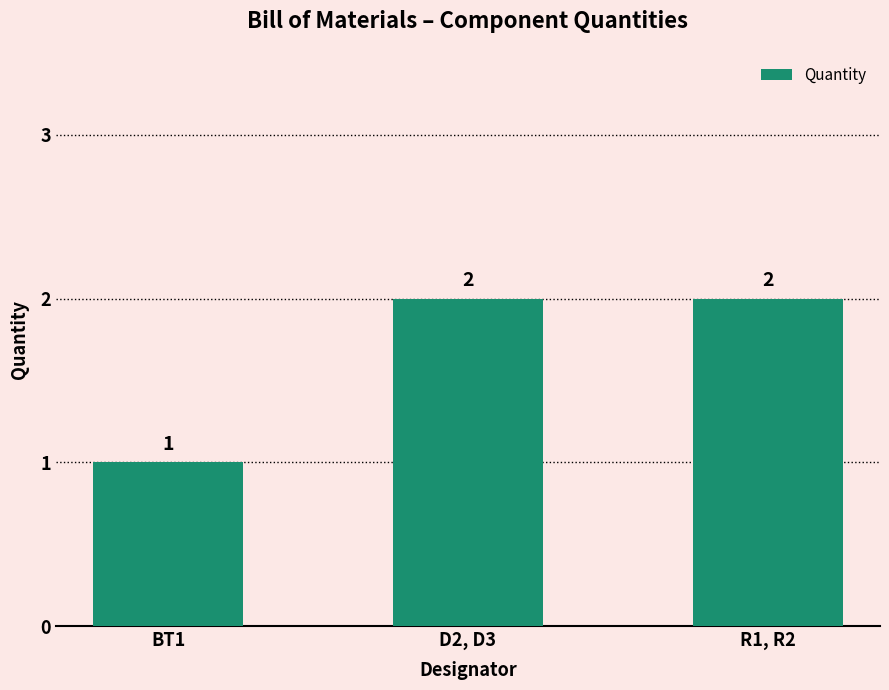

What is the label of the 1st bar from the left?

BT1